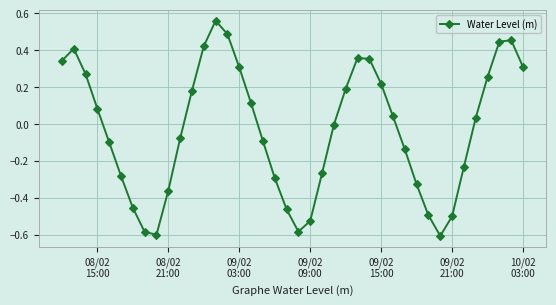

What is the difference between the maximum and minimum values?

1.2